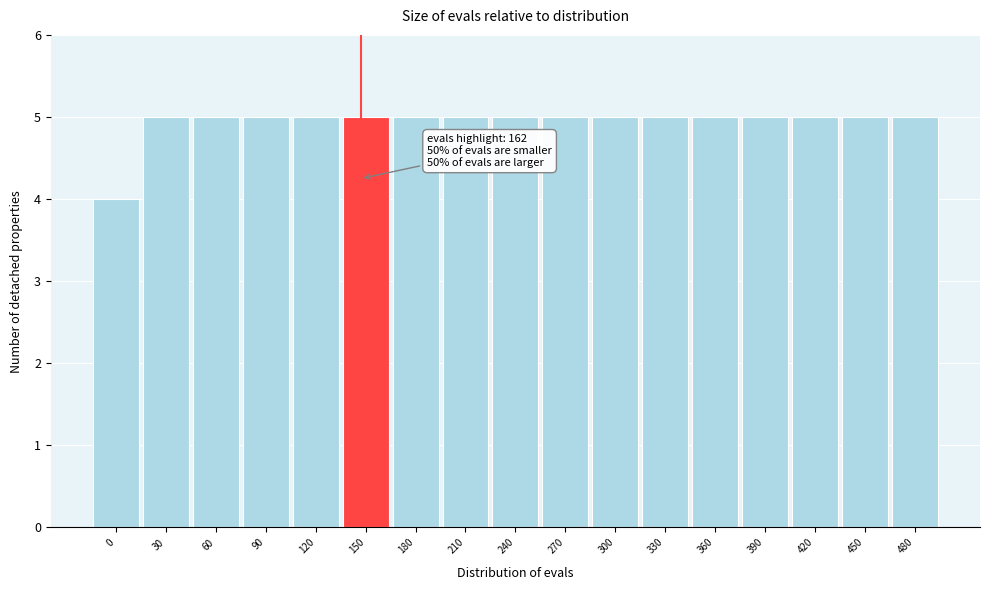

Reading right to left, transcribe all the data shown in this chart.

5	5	5	5	5	5	5	5	5	5	5	5	5	5	5	5	4